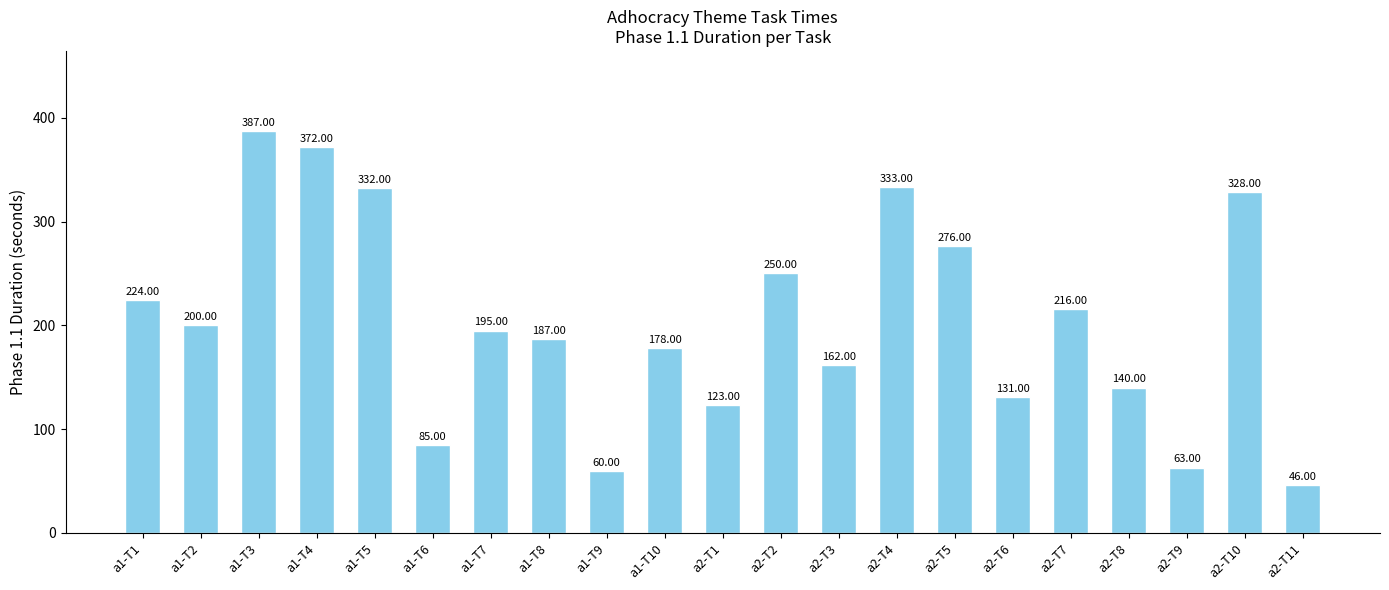

Which category has the lowest value across all series?

a2-T11